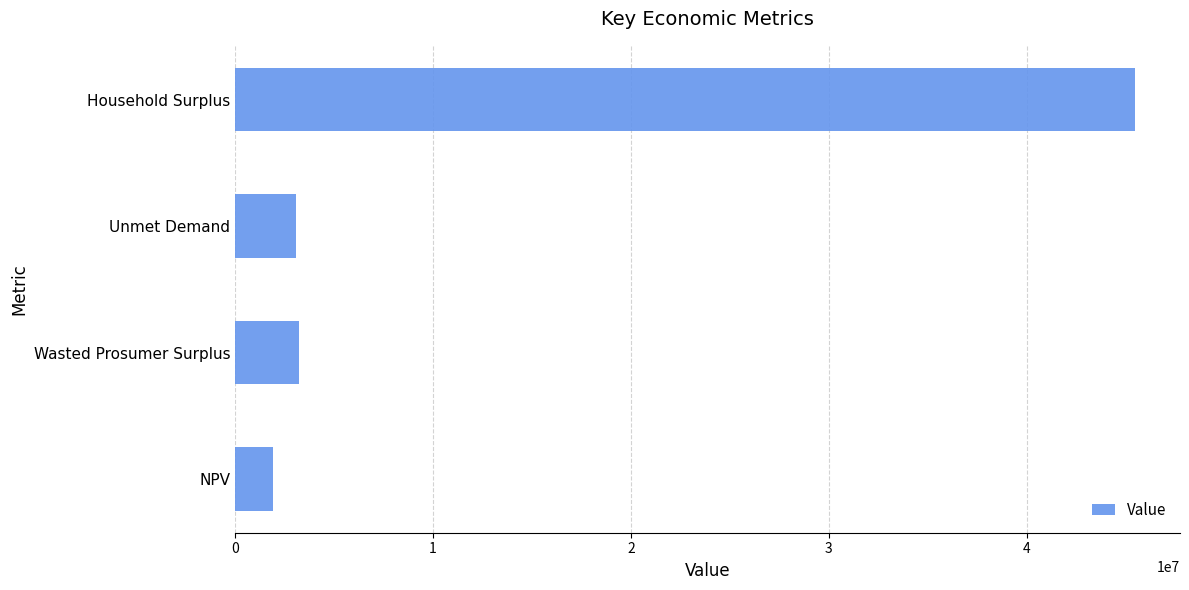

Which has a higher value, Unmet Demand or NPV?

Unmet Demand